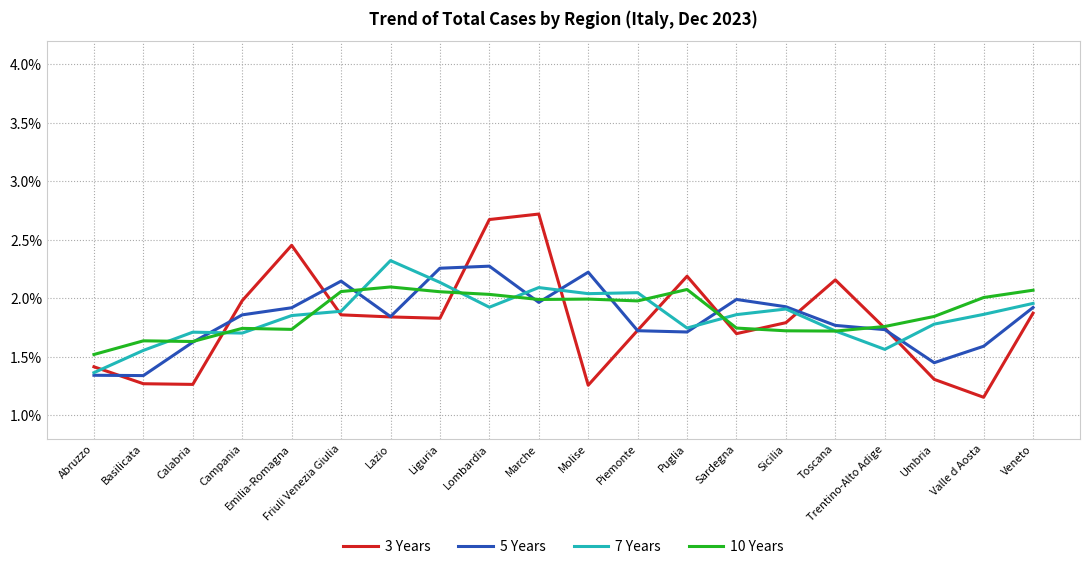

Rank the series by their maximum value, from lowest to highest.

10 Years, 5 Years, 7 Years, 3 Years